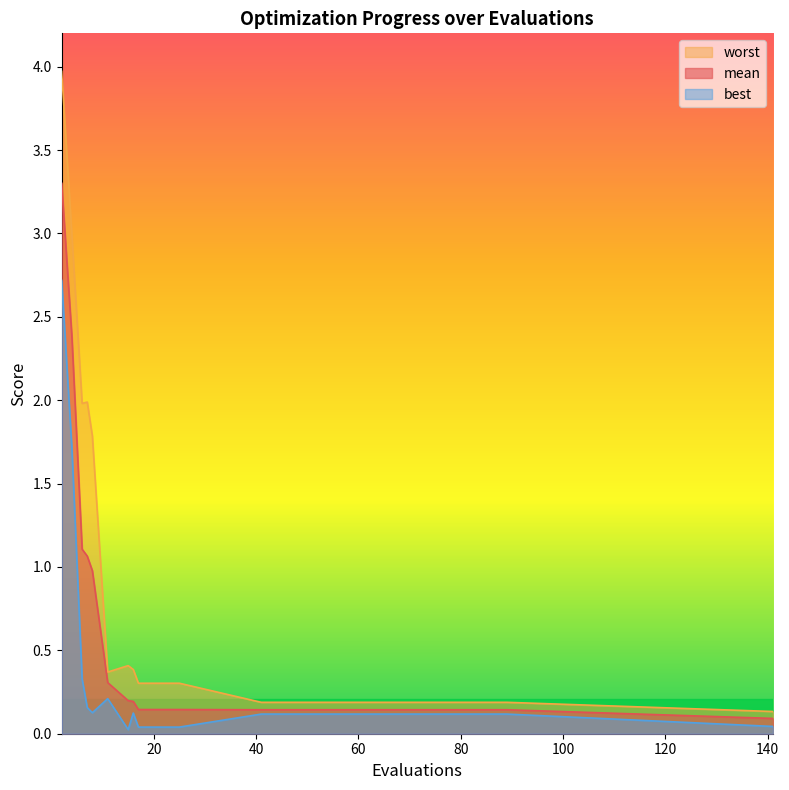

What is the approximate value of best at 8?

0.1